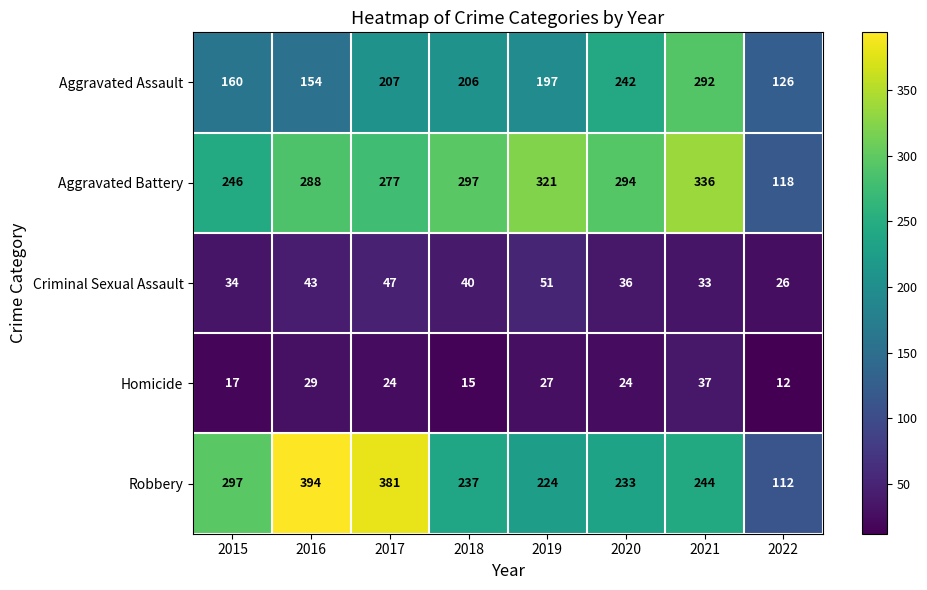

What is the difference between the Aggravated Battery values at 2015 and 2020?

48